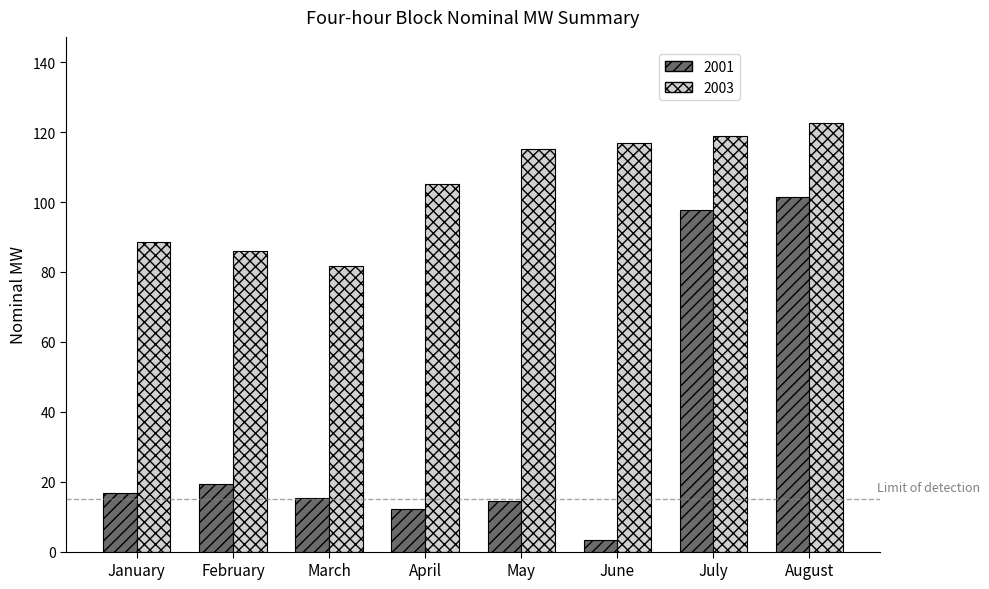

Are the bars horizontal?

No